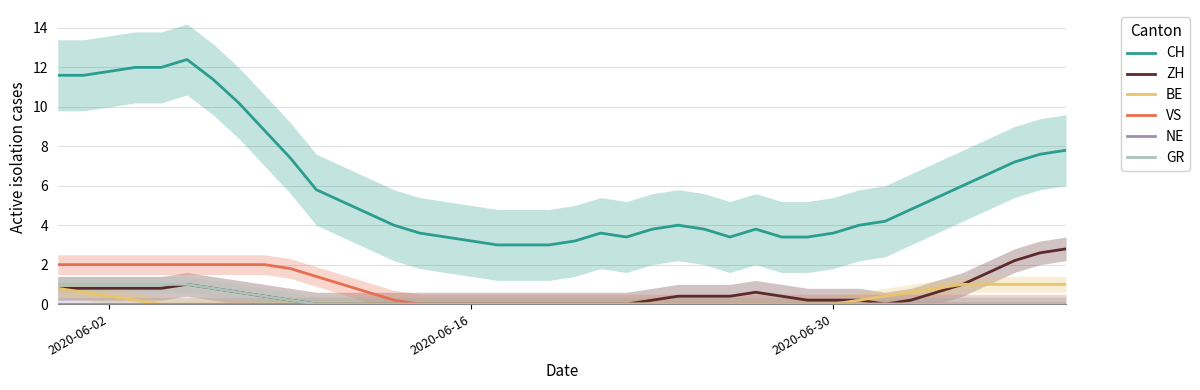

True or false: VS and CH cross at least once.

False